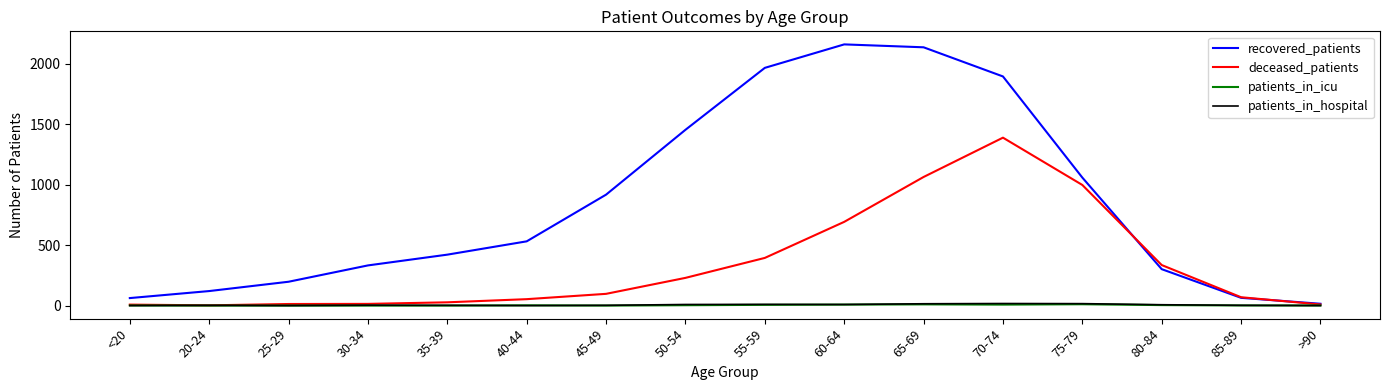

What is the maximum value for recovered_patients?

2159